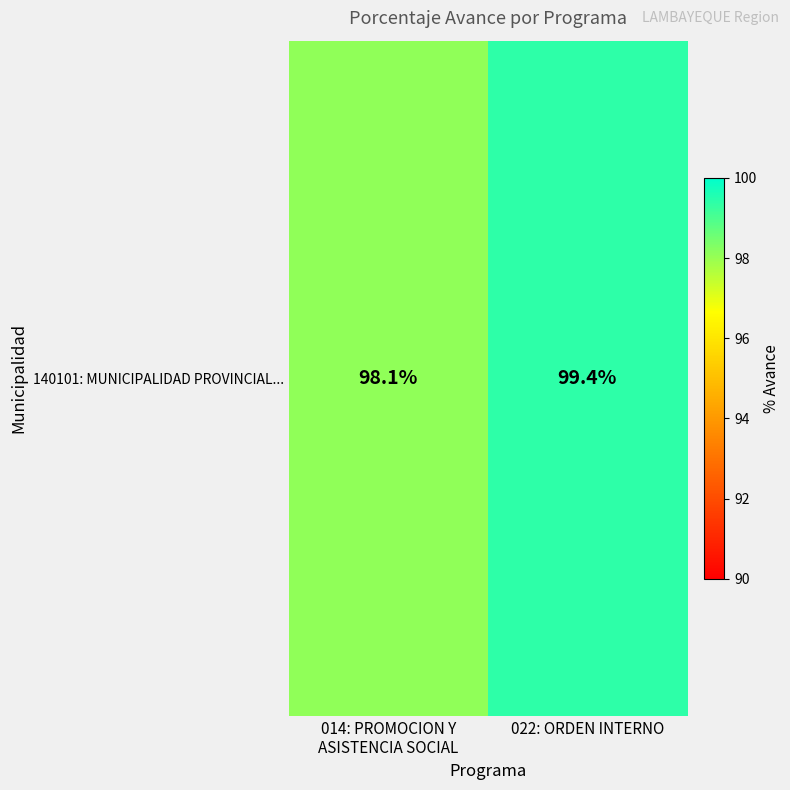

How many values are below 99?

1